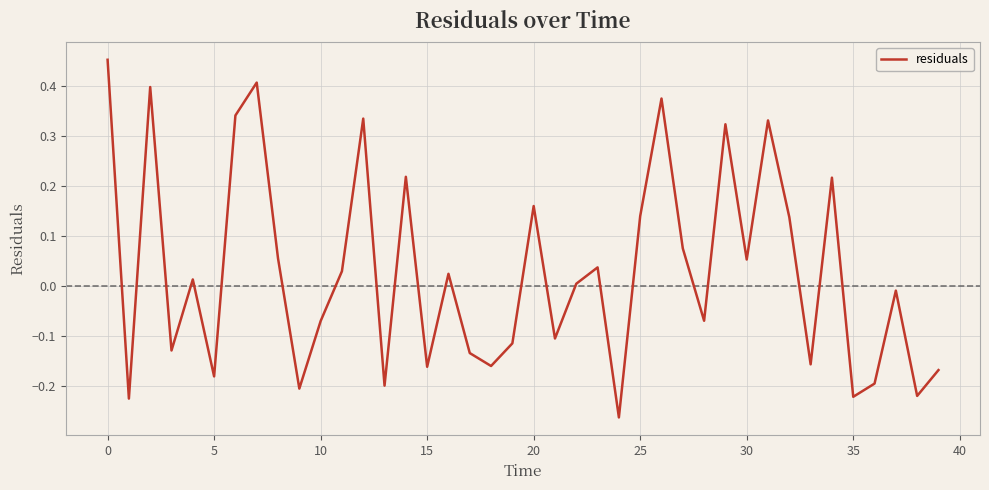

What is the sum of all values?

1.1